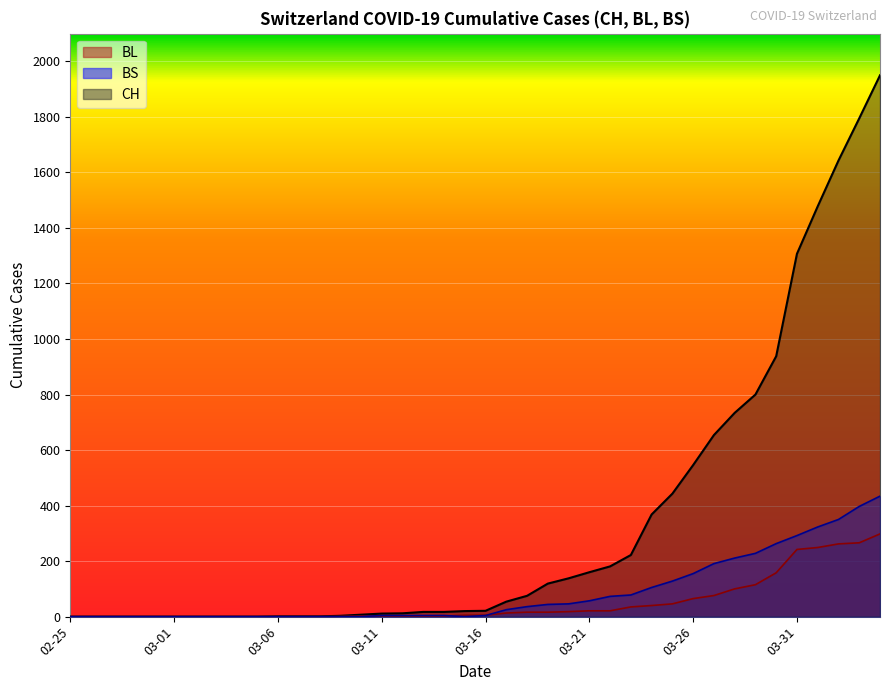

True or false: CH has more than 0 interior local peaks.

False